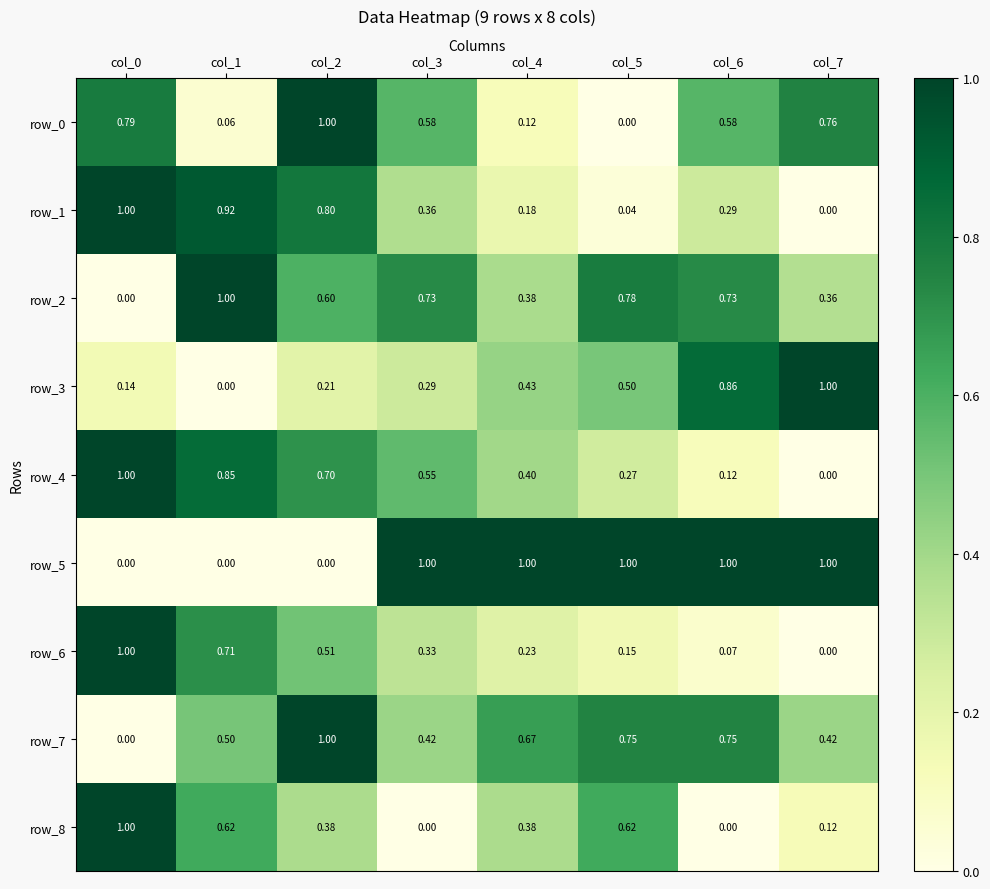

How many data points does each series have?

8